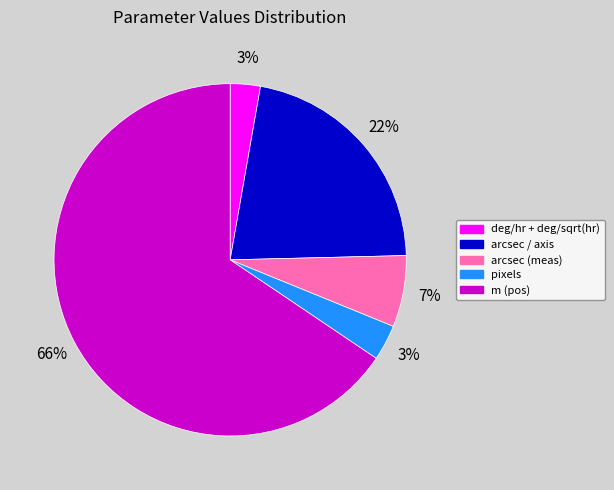

Which slice is the largest?

m (pos)